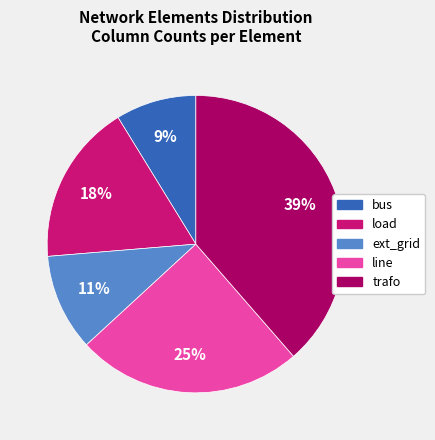

Is there any slice that represents more than half of the pie?

No